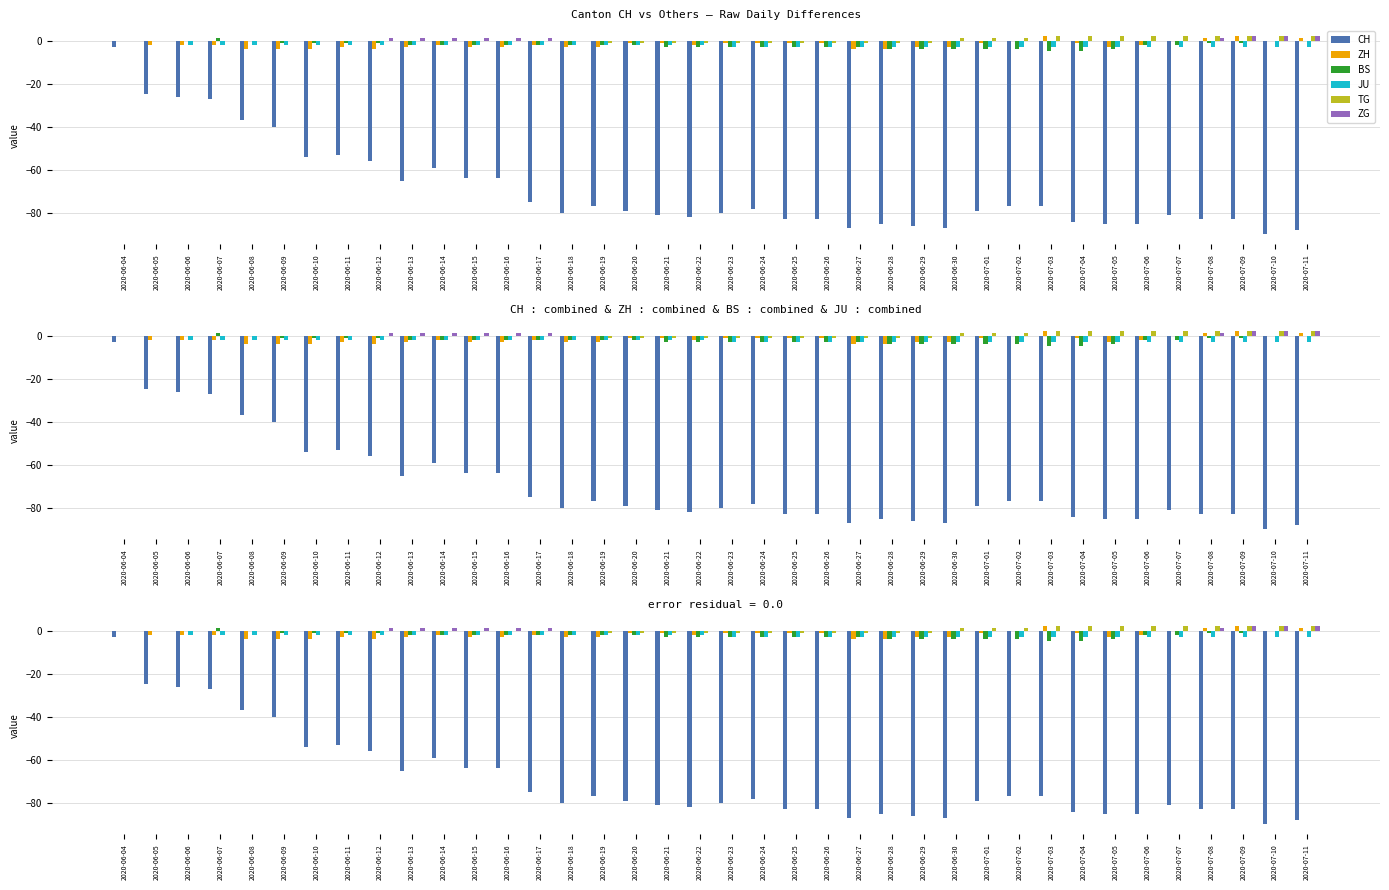

What is the difference between the second highest and minimum values in the BS series?

5